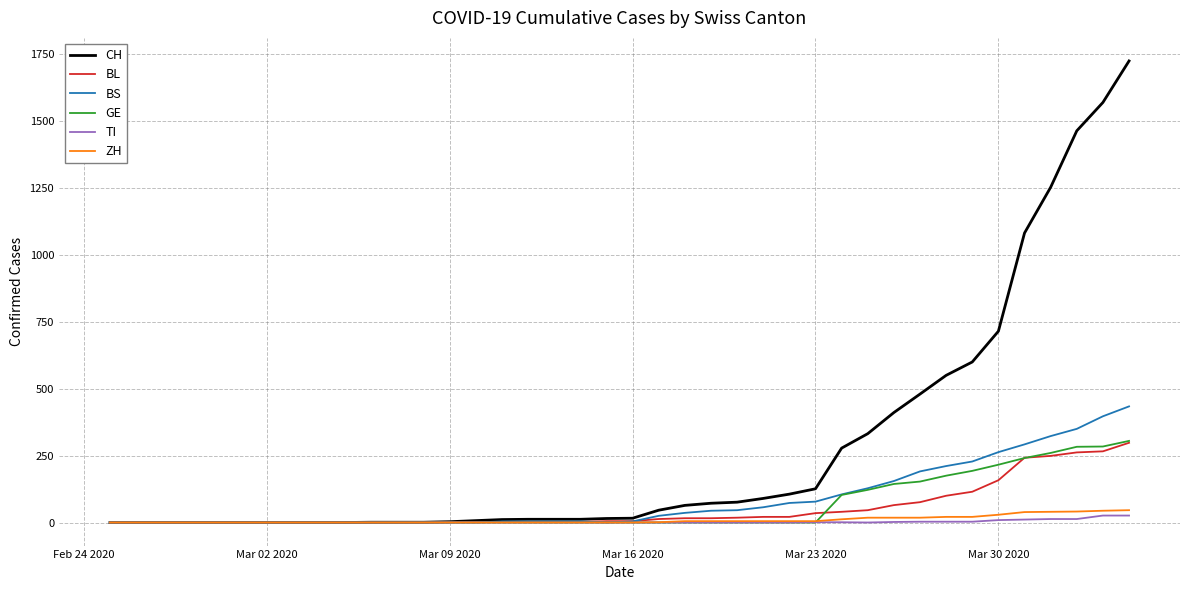

Which series has the largest total across all categories?

CH